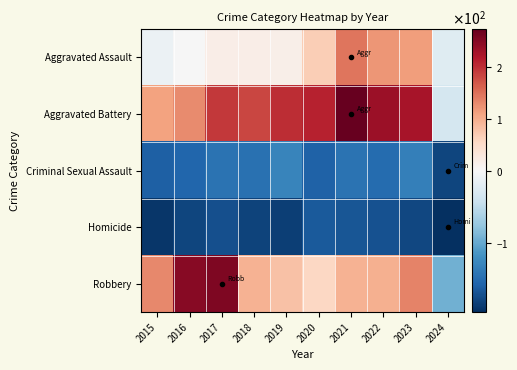

Which series has the widest spread of values?

Robbery